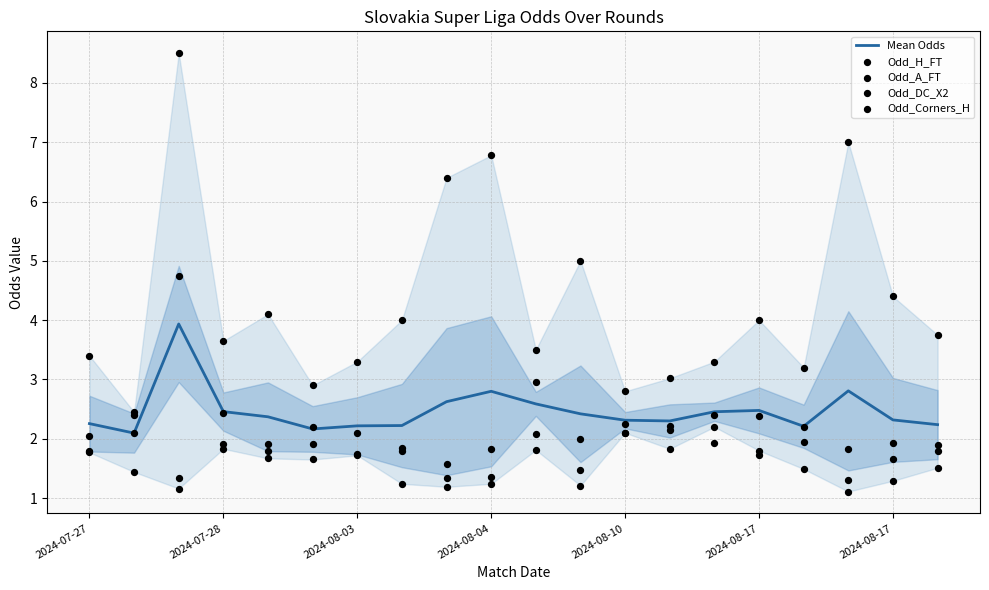

Which series contains the highest Y value?

Odd_H_FT